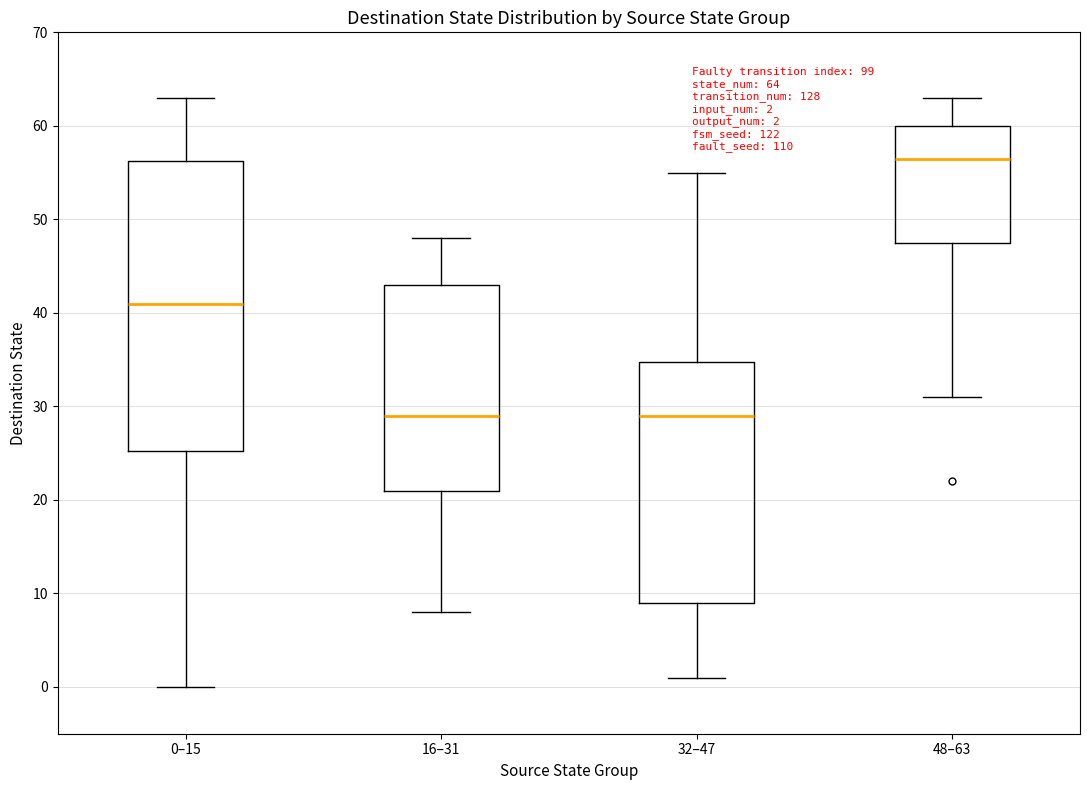

Which box's median line is the highest?

48–63